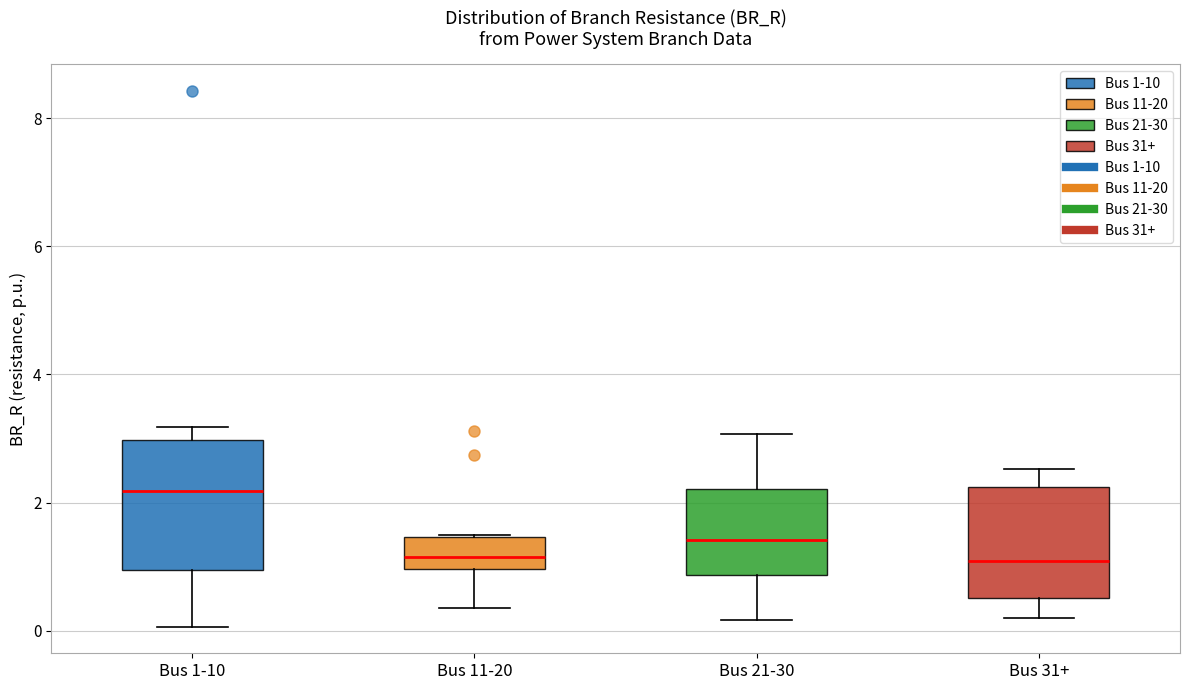

Which box's median line is the highest?

Bus 1-10